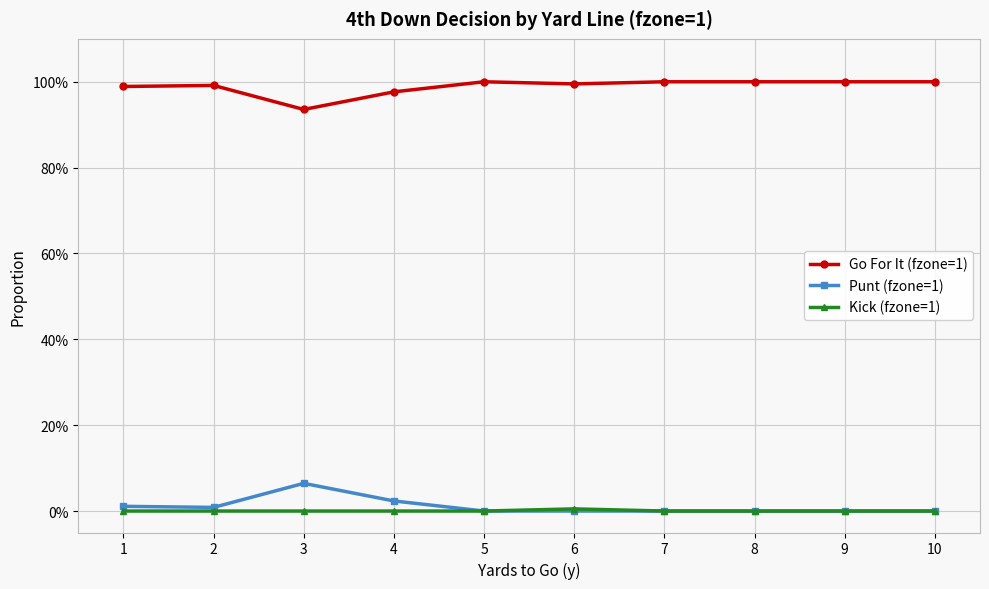

True or false: Kick (fzone=1) and Go For It (fzone=1) cross at least once.

False